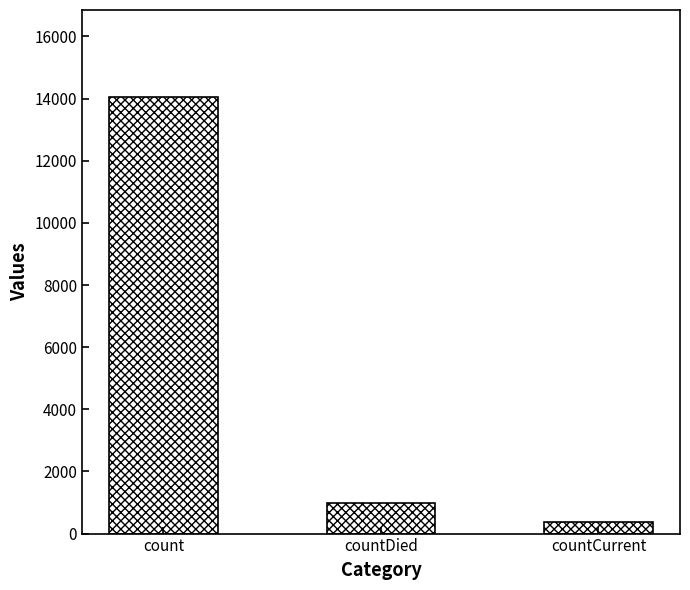

How many bars are there in total?

3